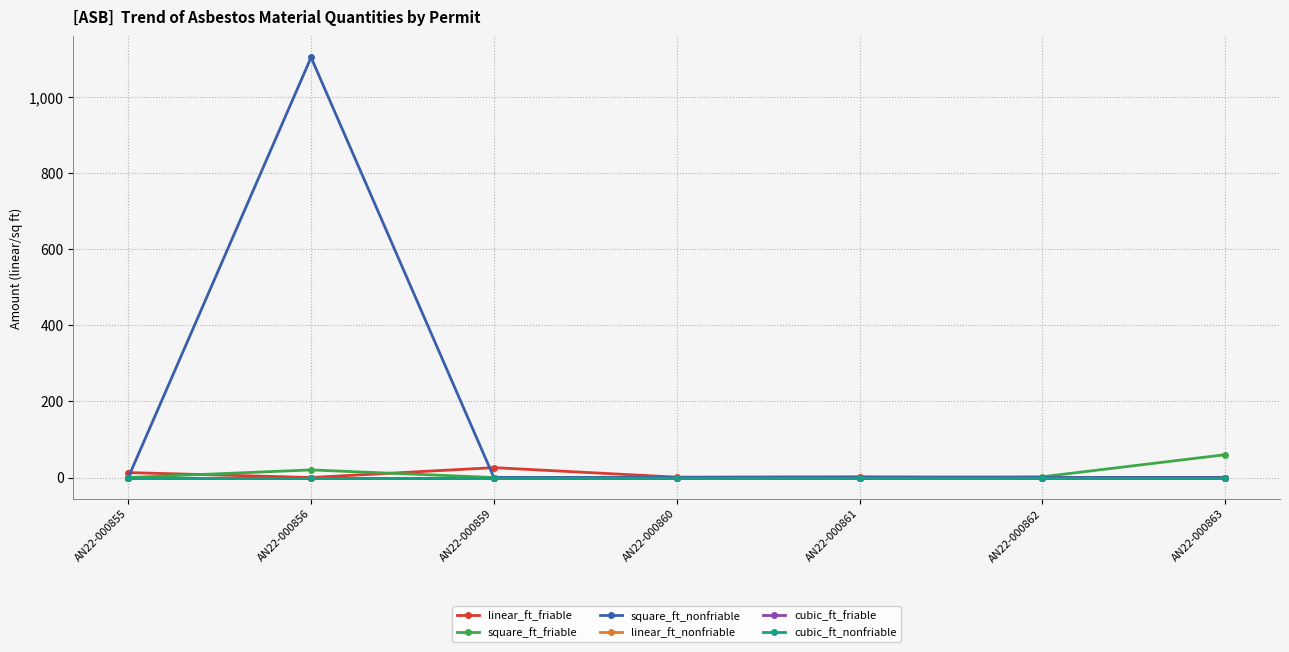

True or false: linear_ft_nonfriable and cubic_ft_friable cross at least once.

False